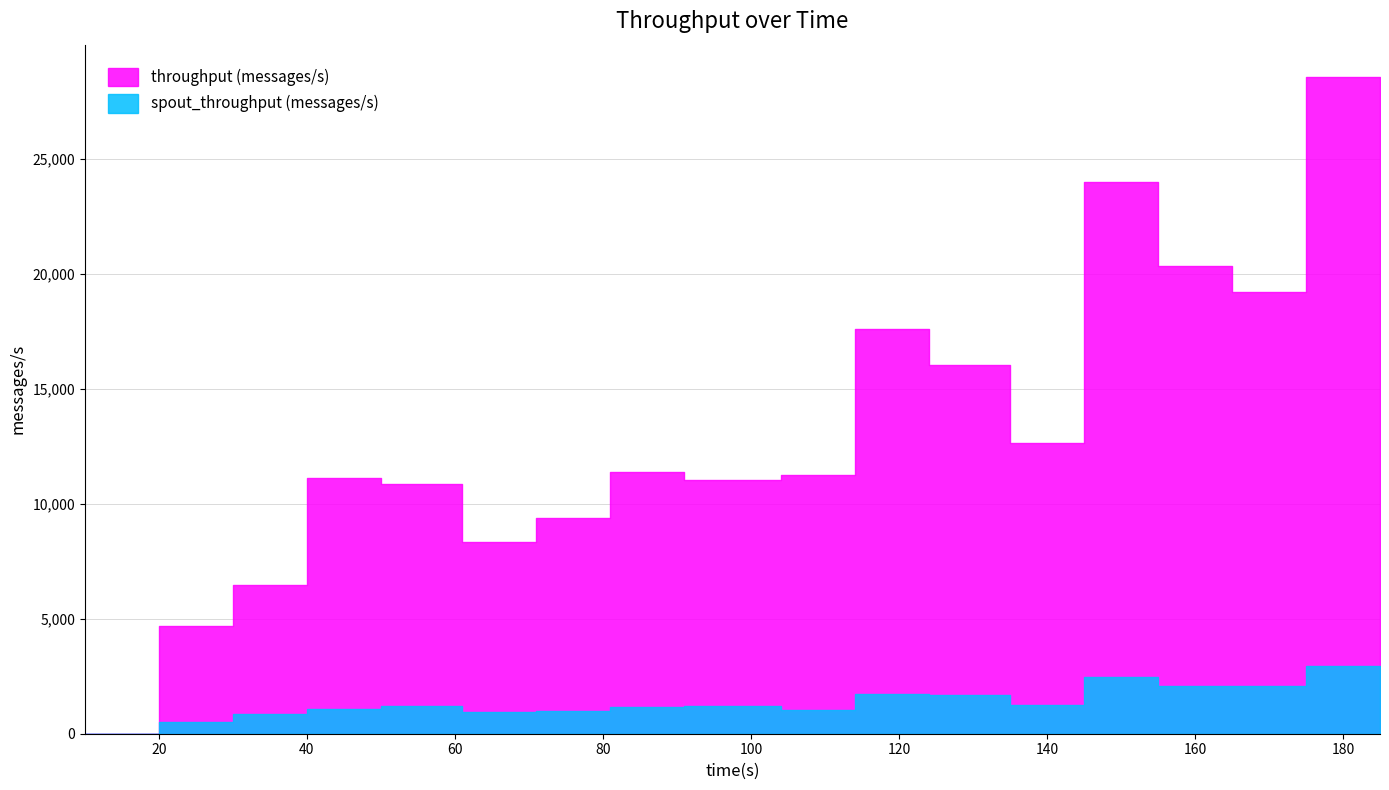

Reading left to right, what are all the values shown in this chart?

throughput (messages/s): 10=0	20=4683	30=6486	40=11115	50=10882	61=8349	71=9386	81=11369	91=11017	104=11258	114=17614	124=16040	135=12647	145=23996	155=20336	165=19231	175=28540	185=8716
spout_throughput (messages/s): 10=0	20=493	30=867	40=1090	50=1190	61=924	71=983	81=1142	91=1191	104=1047	114=1742	124=1666	135=1258	145=2482	155=2065	165=2093	175=2960	185=926